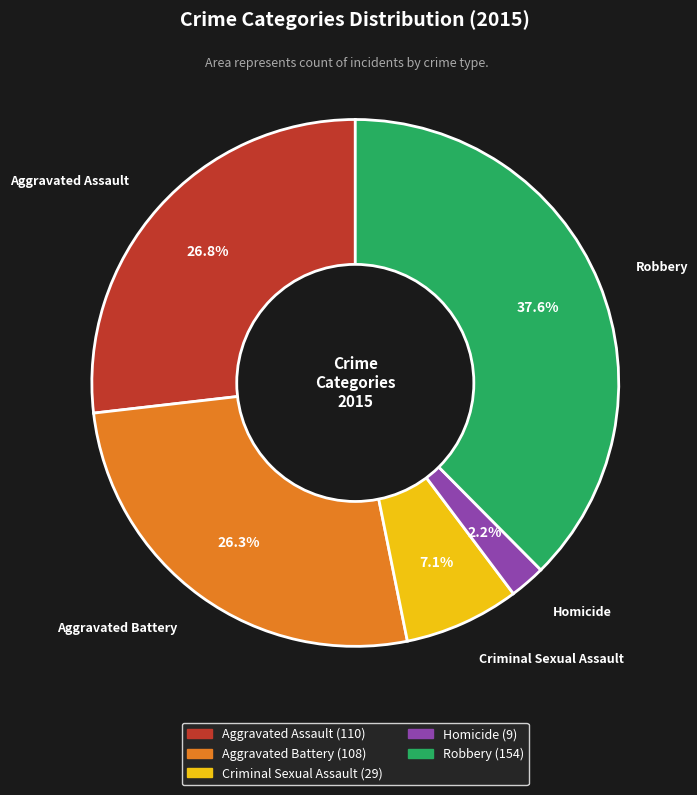

To the nearest percent, what percentage of the pie is Homicide?

2%